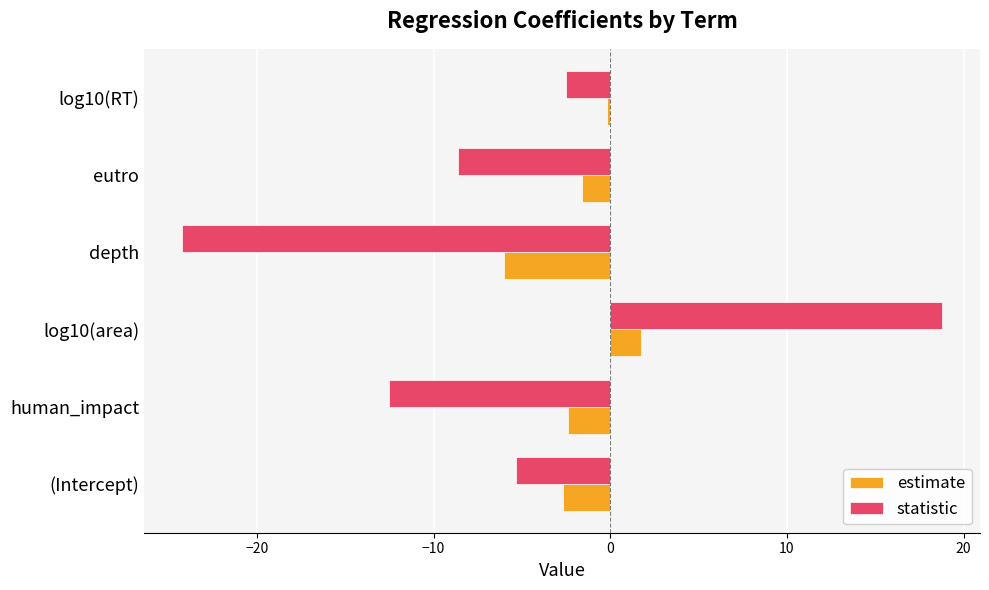

At which category is the sum across all series the highest?

log10(area)